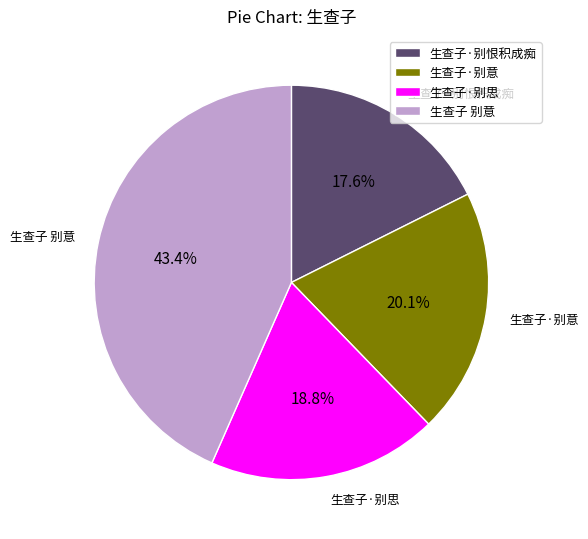

True or false: 生查子·别思 accounts for 9% of the total.

False